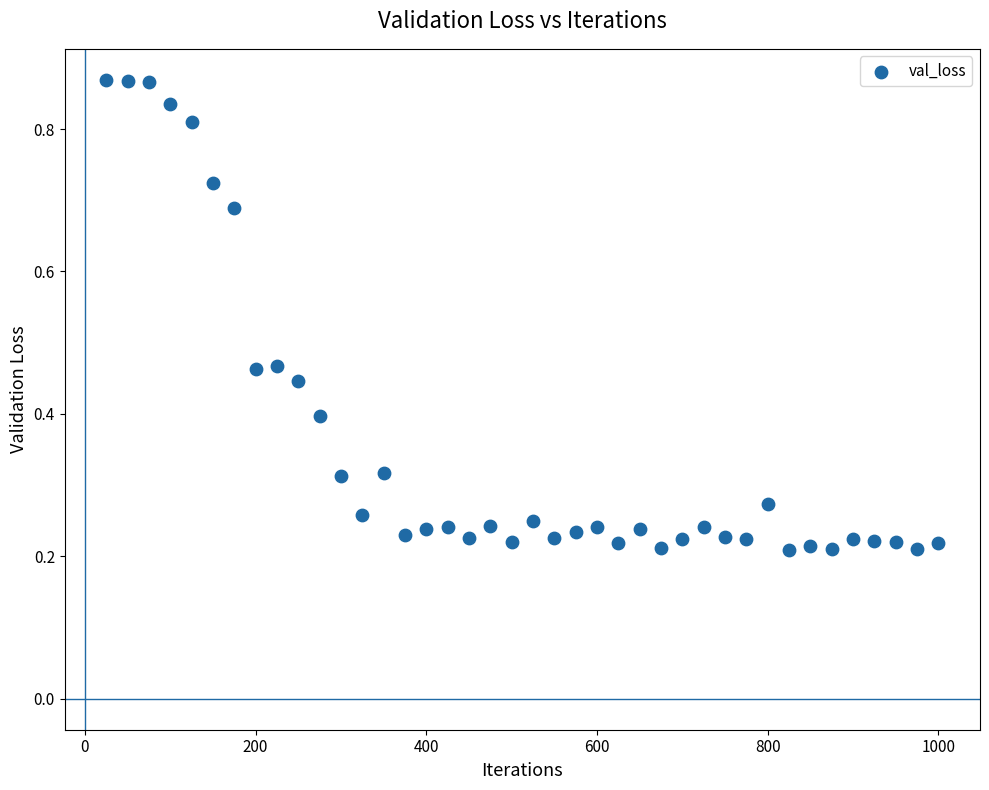

What is the range of X values (max minus min)?

975.0